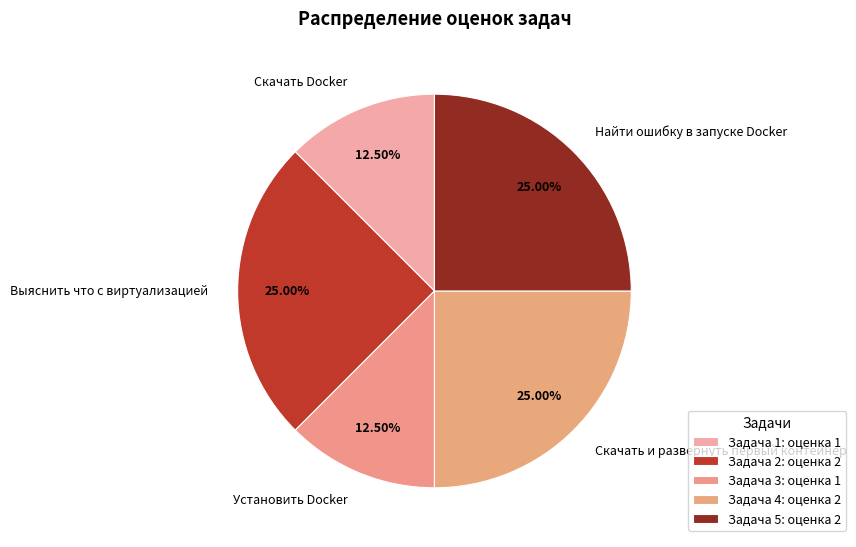

Is there any slice that represents more than half of the pie?

No